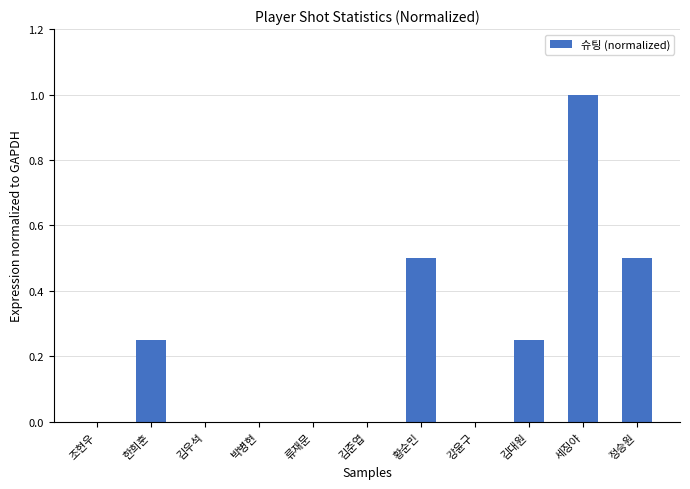

What is the change in value from 조현우 to 정승원?

+0.5